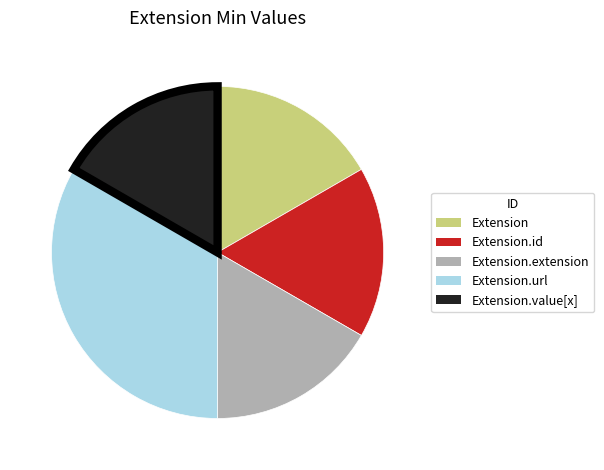

Does any single category account for the majority?

No